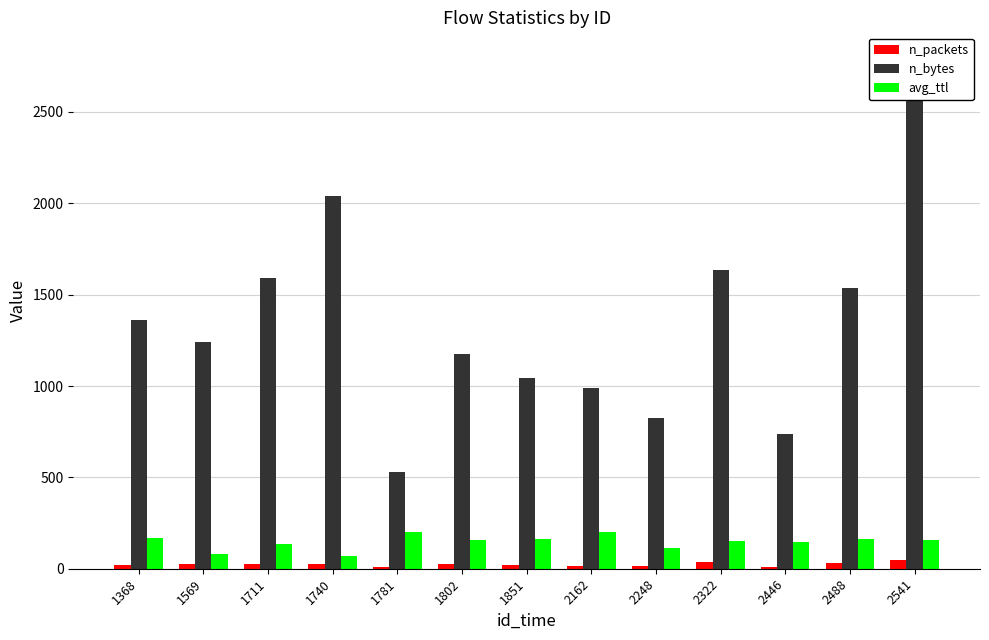

What is the difference between the second highest and minimum values in the n_bytes series?

1510.0